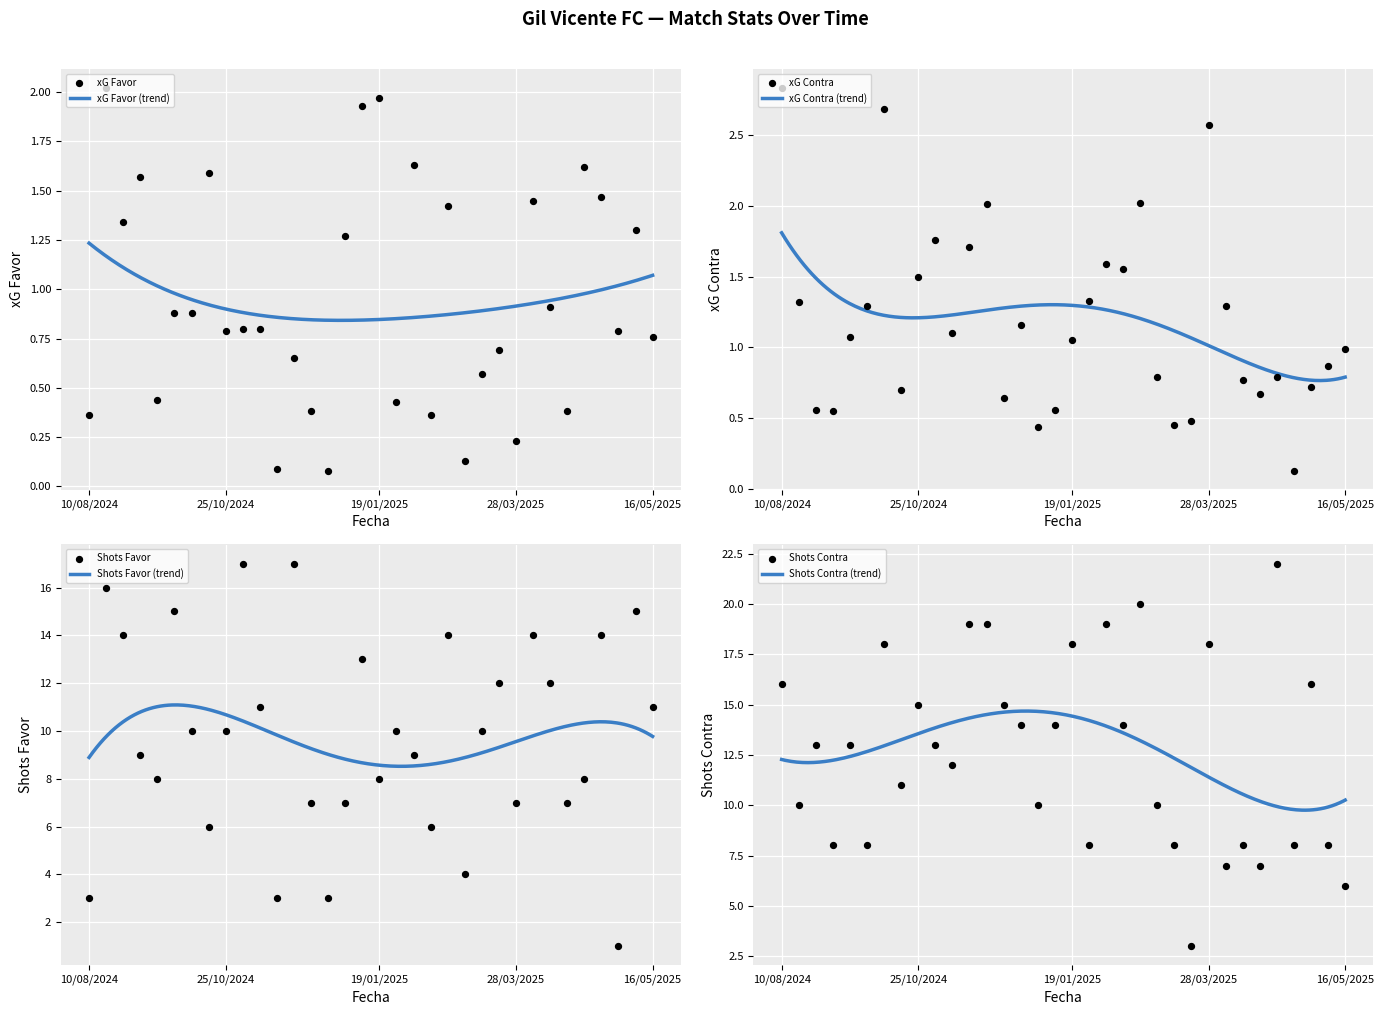

Which series has the largest total across all categories?

Shots Contra